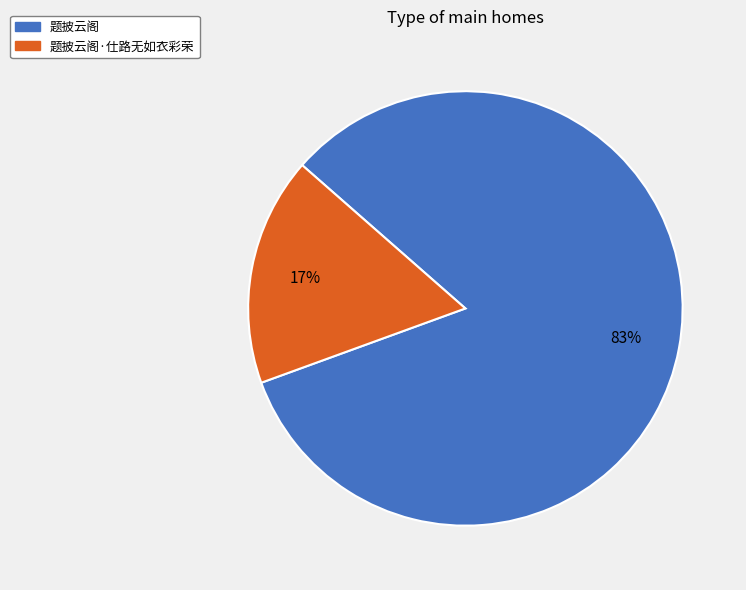

Which category accounts for the majority?

题披云阁